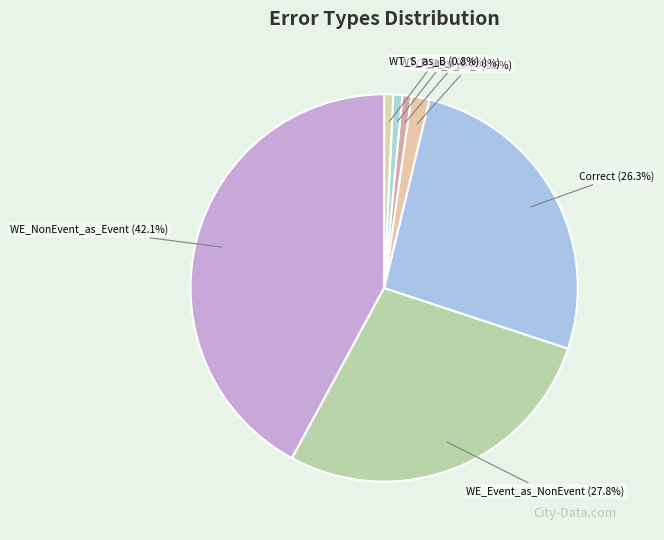

Count the number of slices in the pie.

7